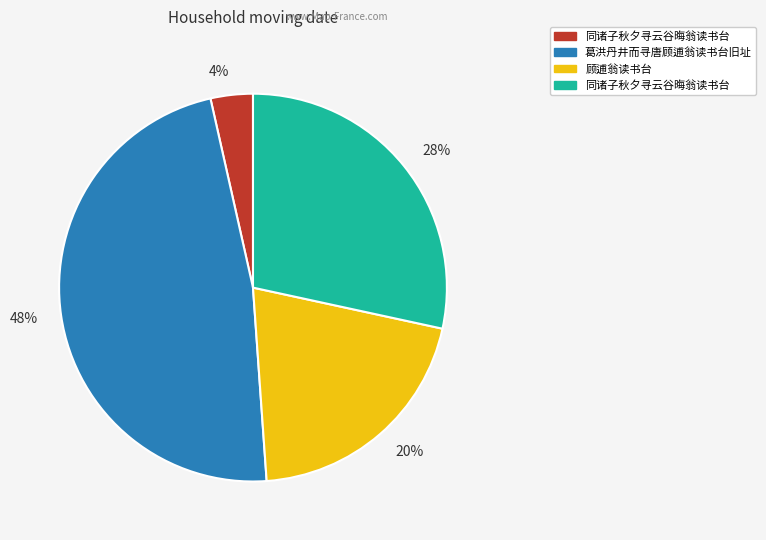

Is there any slice that represents more than half of the pie?

No